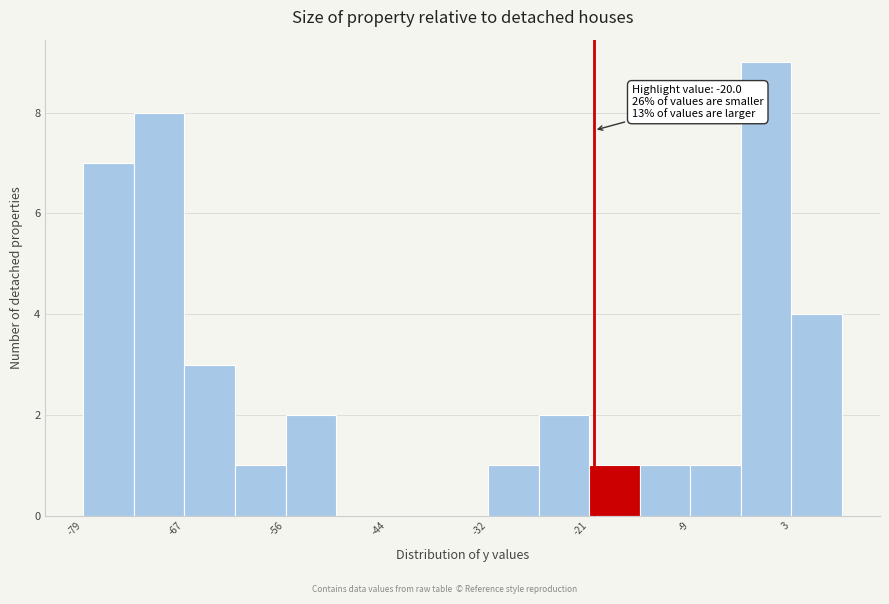

Read against the x-axis, roughly where is the centre of the tallest bar?

0